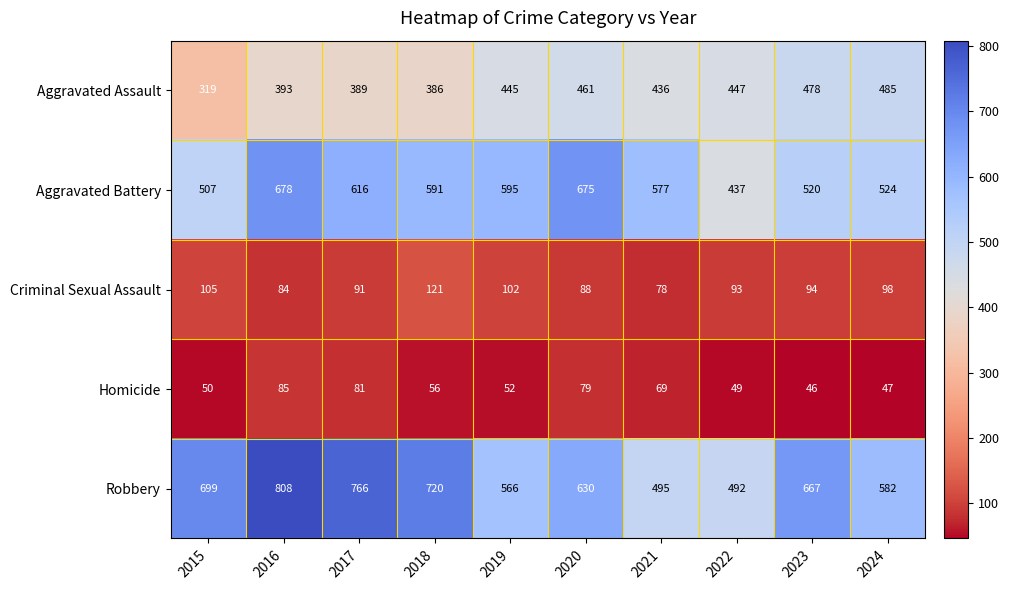

Which category has the lowest value across all series?

2023